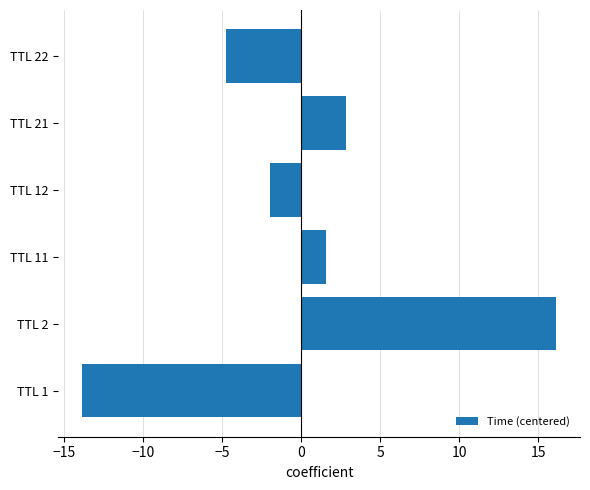

How many bars are there in total?

6